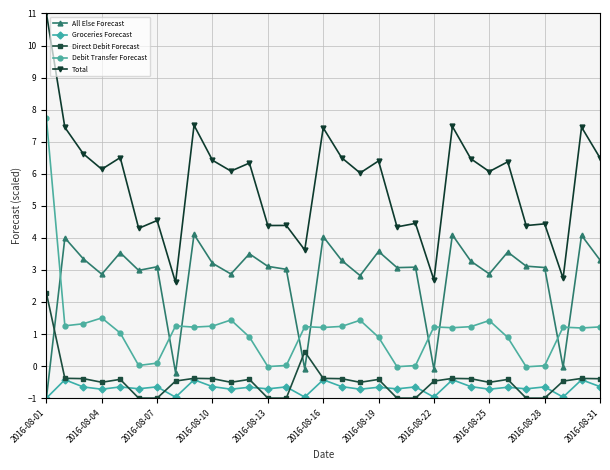

True or false: Debit Transfer Forecast and Total cross at least once.

False